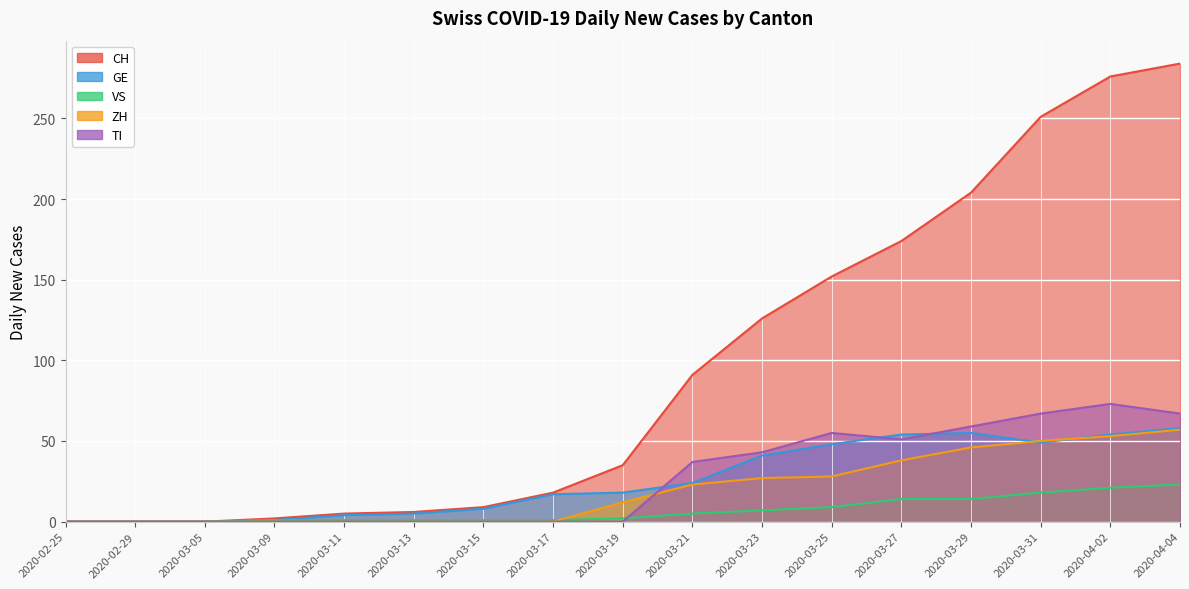

The value of TI at 2020-03-15 is 0. True or false?

True